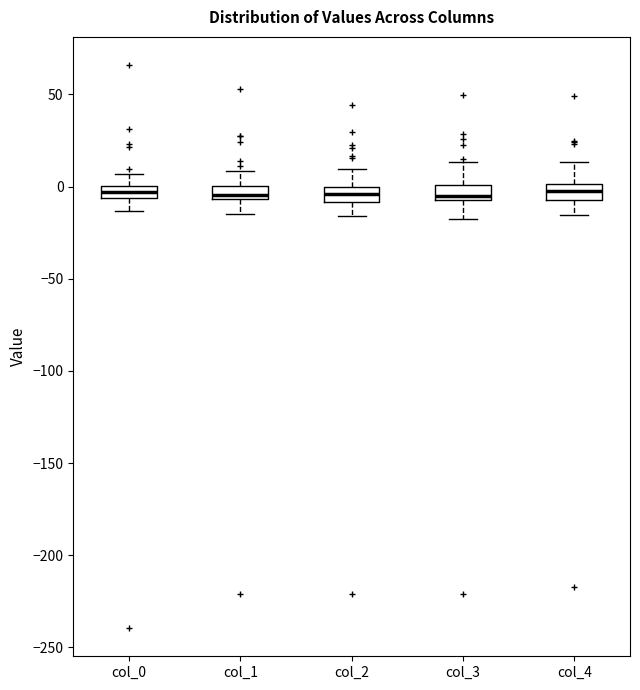

Where is the upper edge of the box for col_3 on the y-axis? The values are not printed on the chart, so give them approximately, as read against the axis.

0